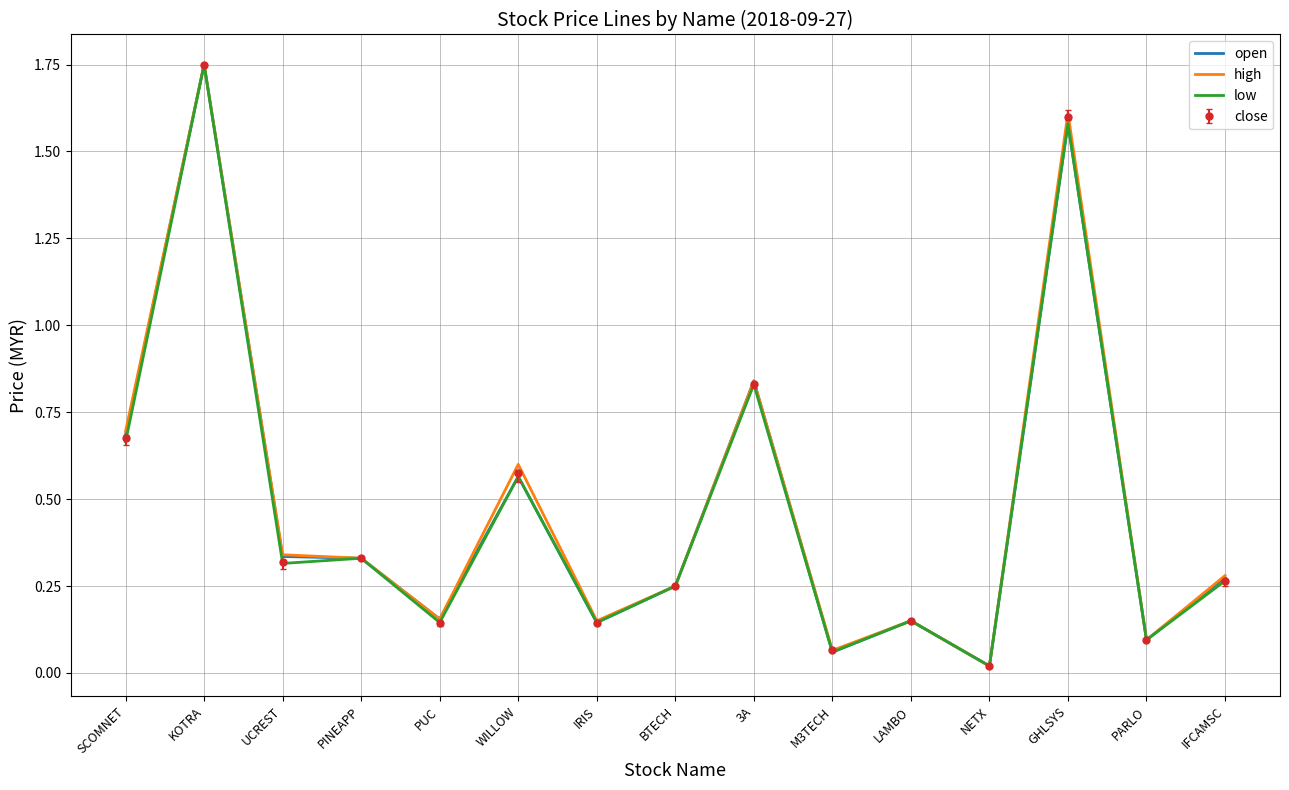

At which category is the sum across all series the highest?

KOTRA